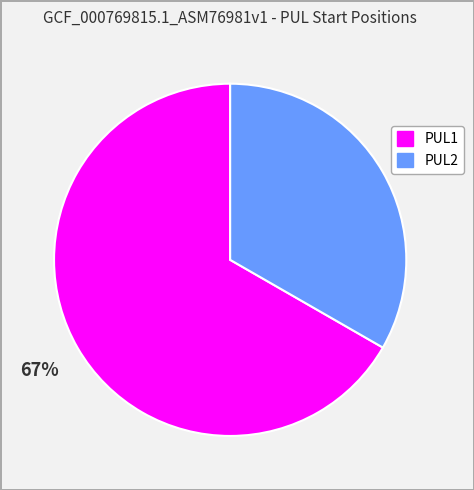

Is the sum of PUL1 and PUL2 greater than half?

Yes